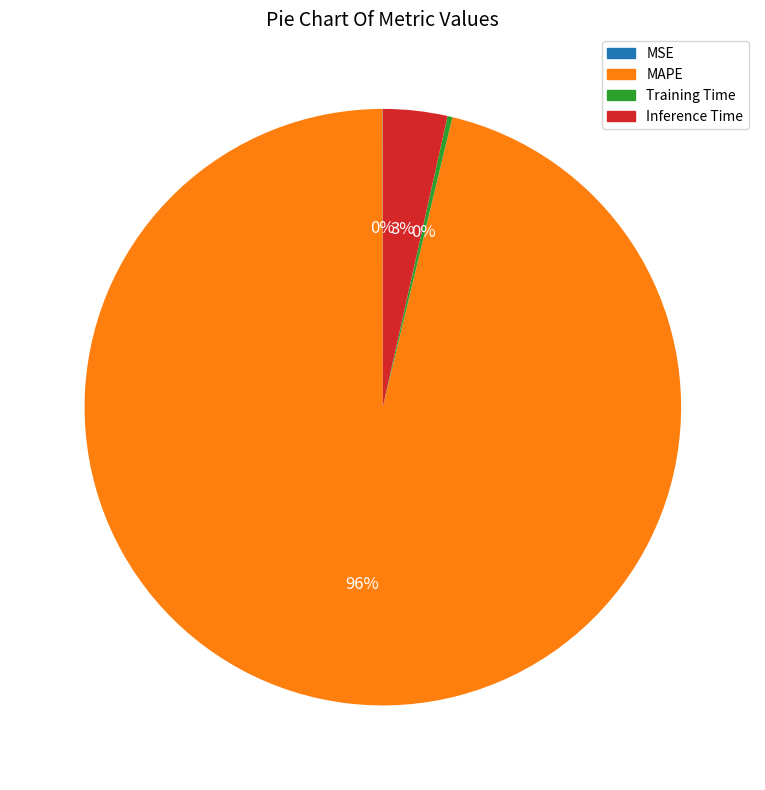

To the nearest percent, what percentage of the pie is Inference Time?

3%